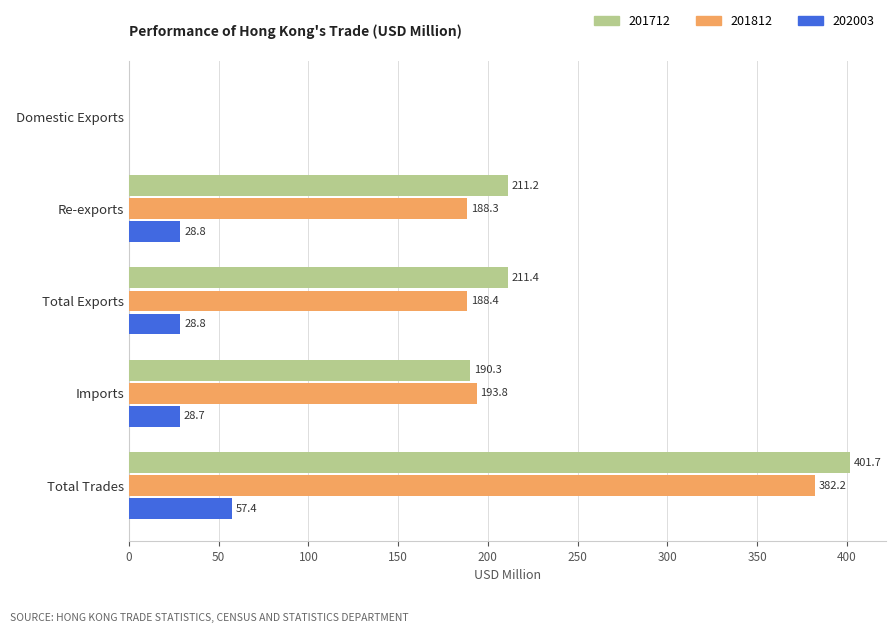

What is the maximum value for 201712?

401.7